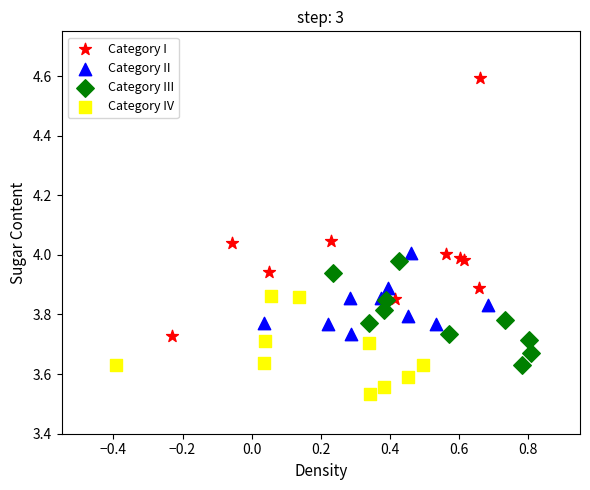

Which series contains the highest Y value?

Category I